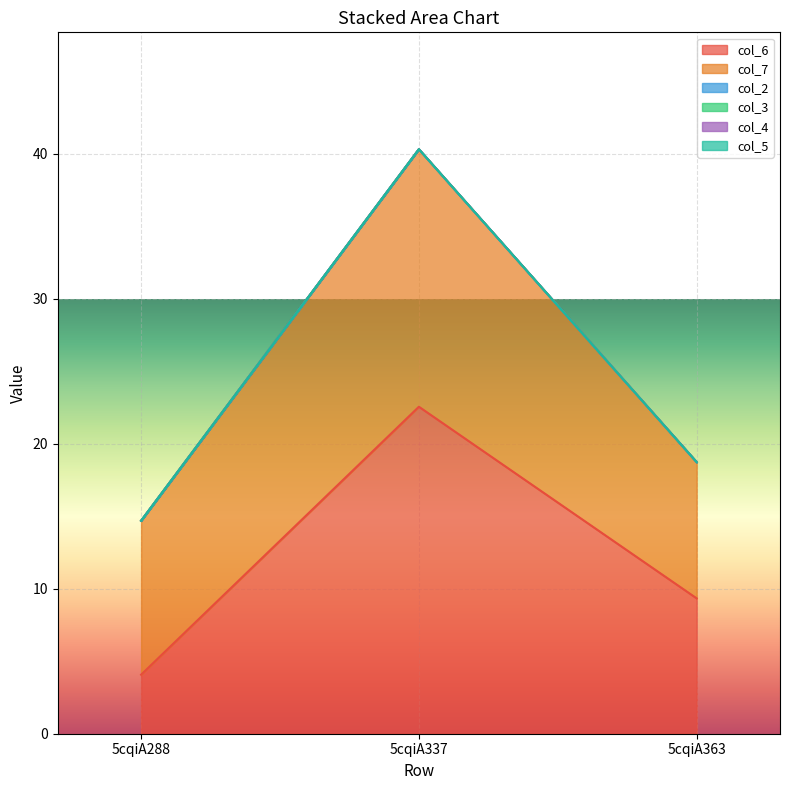

The value of col_6 at 5cqiA337 is 30.4. True or false?

False